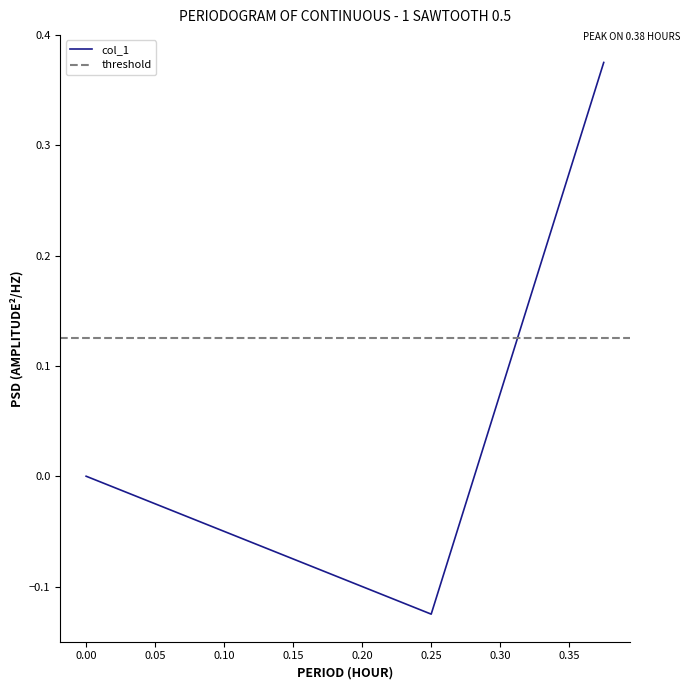

Is it true that the value at 0.375 is 0.7?

False